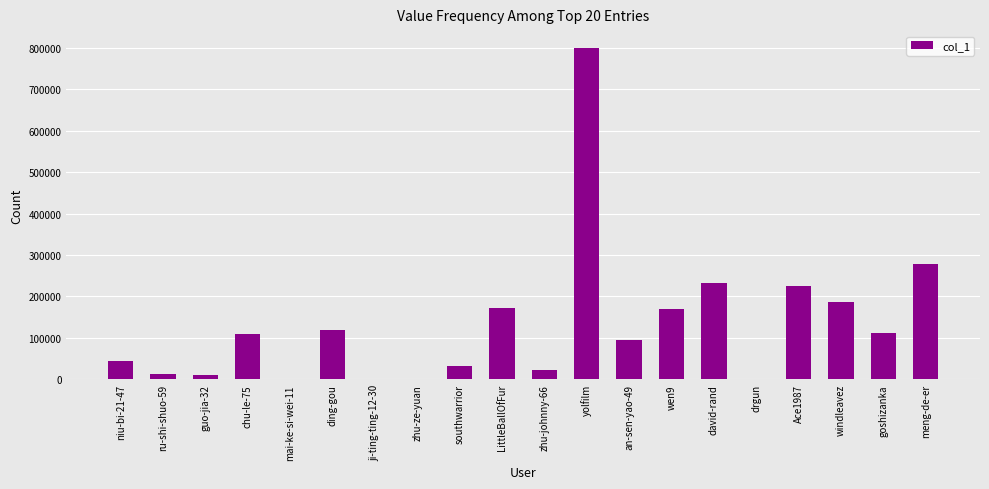

Are the bars grouped side by side (vs. stacked)?

No